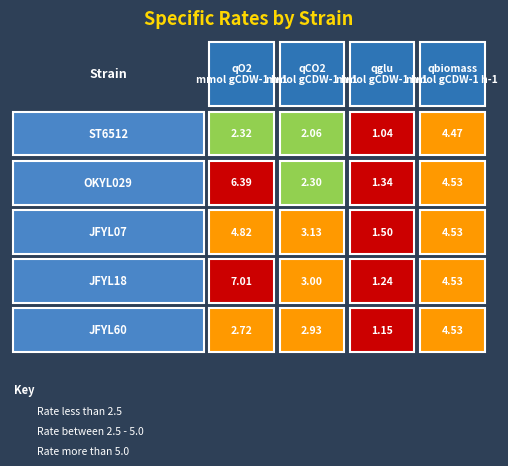

Read the JFYL60 value at qglu.

1.1